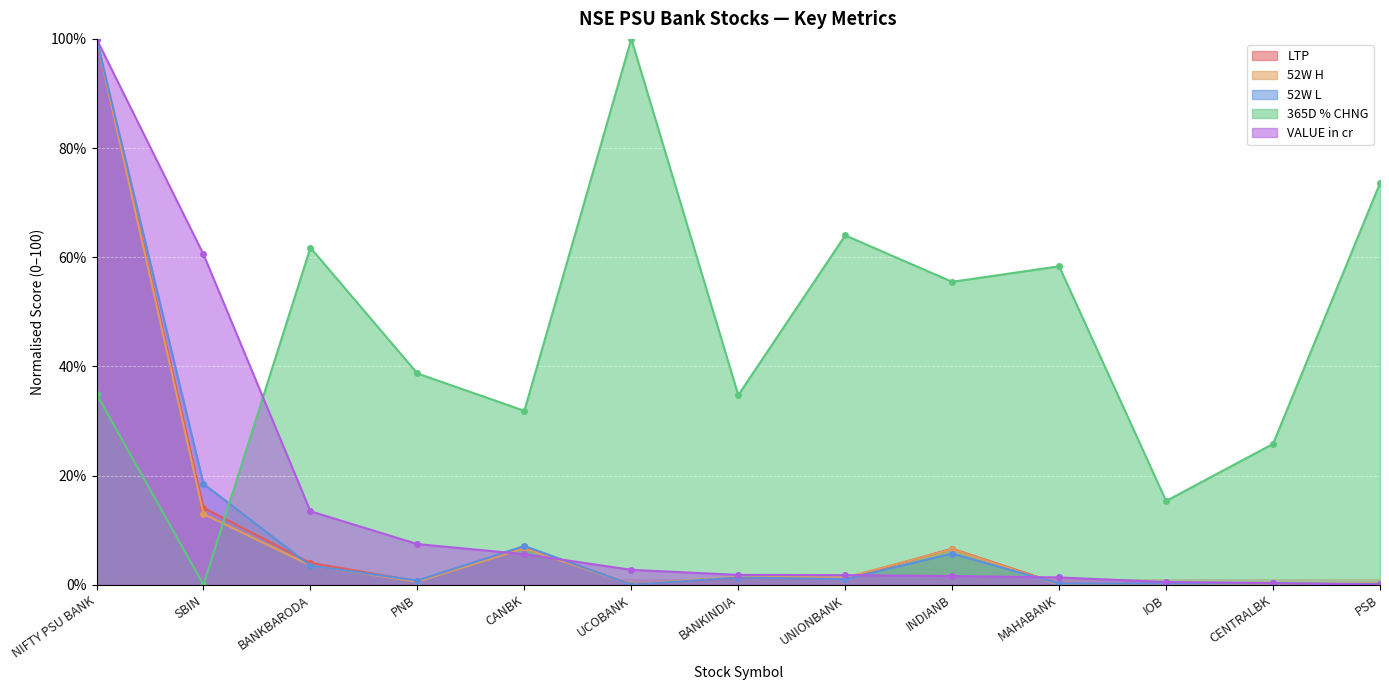

Reading left to right, extract all data points from this chart.

LTP: NIFTY PSU BANK=100.0	SBIN=14.1	BANKBARODA=4.0	PNB=0.7	CANBK=6.9	UCOBANK=0.1	BANKINDIA=1.3	UNIONBANK=1.1	INDIANB=6.6	MAHABANK=0.1	IOB=0.0	CENTRALBK=0.1	PSB=0.2
52W H: NIFTY PSU BANK=100.0	SBIN=13.0	BANKBARODA=3.5	PNB=0.6	CANBK=6.7	UCOBANK=0.0	BANKINDIA=1.5	UNIONBANK=1.3	INDIANB=6.5	MAHABANK=0.0	IOB=0.0	CENTRALBK=0.1	PSB=0.2
52W L: NIFTY PSU BANK=100.0	SBIN=18.5	BANKBARODA=3.5	PNB=0.8	CANBK=7.1	UCOBANK=0.0	BANKINDIA=1.3	UNIONBANK=1.0	INDIANB=5.7	MAHABANK=0.2	IOB=0.2	CENTRALBK=0.3	PSB=0.1
365D % CHNG: NIFTY PSU BANK=34.9	SBIN=0.0	BANKBARODA=61.7	PNB=38.7	CANBK=31.9	UCOBANK=100.0	BANKINDIA=34.7	UNIONBANK=64.0	INDIANB=55.5	MAHABANK=58.3	IOB=15.3	CENTRALBK=25.8	PSB=73.6
VALUE in cr: NIFTY PSU BANK=100.0	SBIN=60.5	BANKBARODA=13.5	PNB=7.4	CANBK=5.6	UCOBANK=2.7	BANKINDIA=1.8	UNIONBANK=1.8	INDIANB=1.6	MAHABANK=1.3	IOB=0.5	CENTRALBK=0.3	PSB=0.0